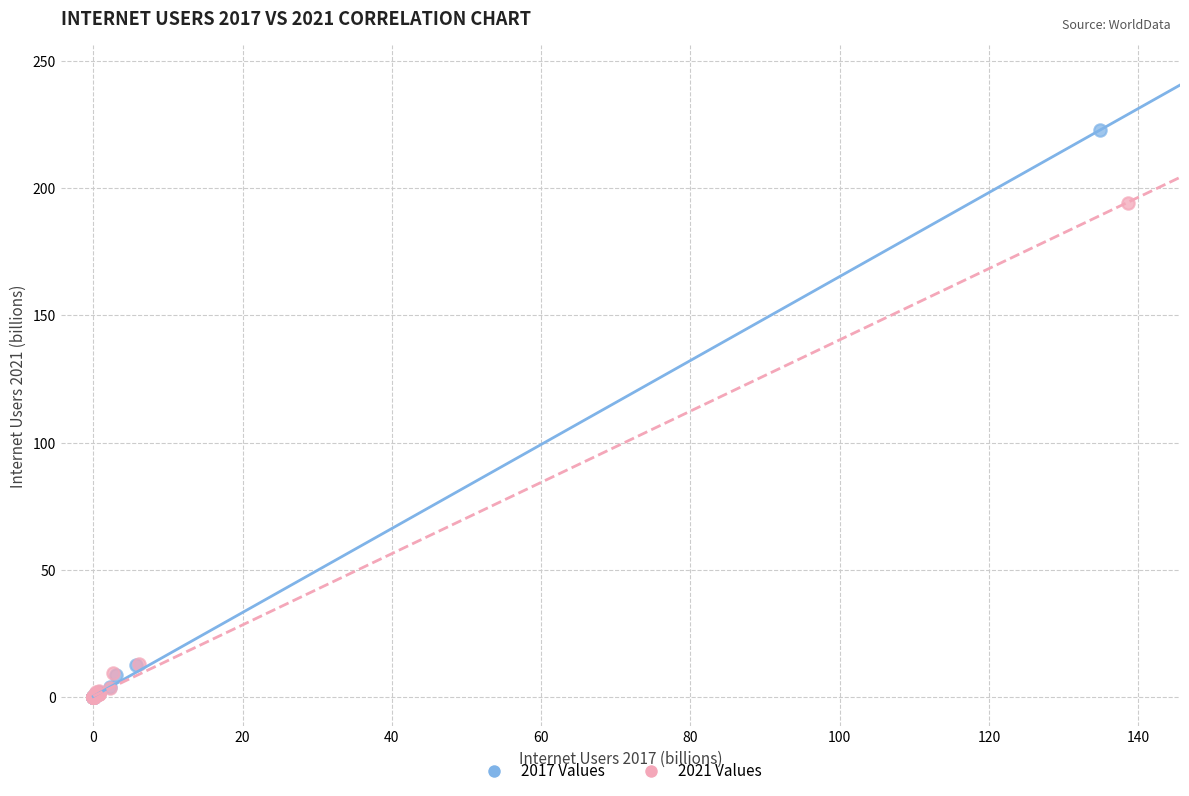

Which series reaches the maximum Y coordinate?

2017 Values